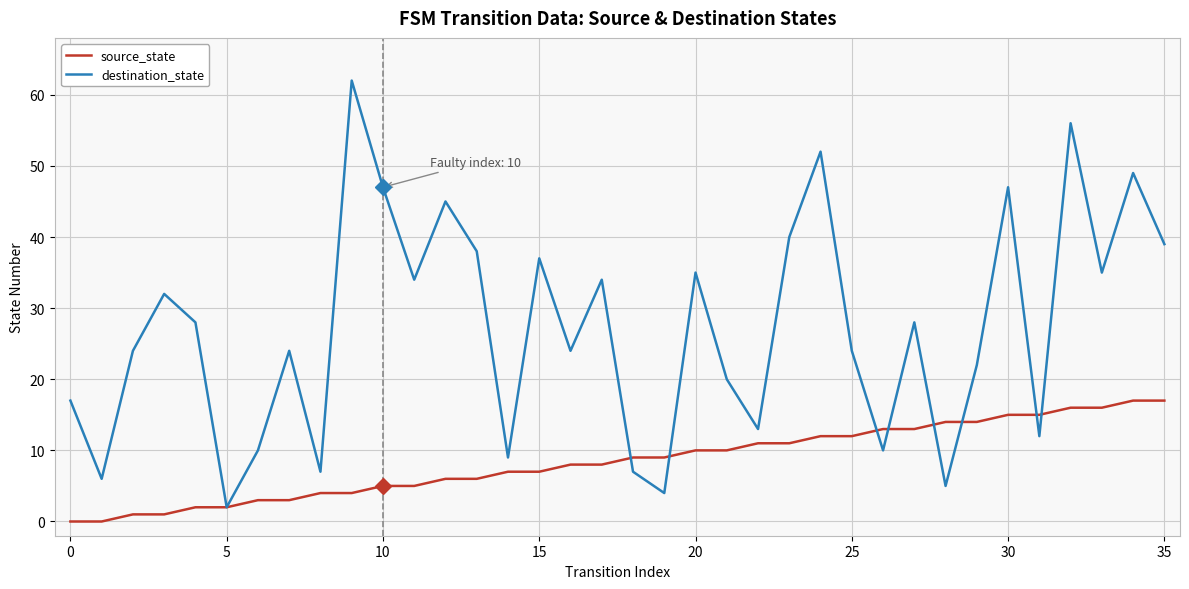

What is the highest value of the source_state series?

17